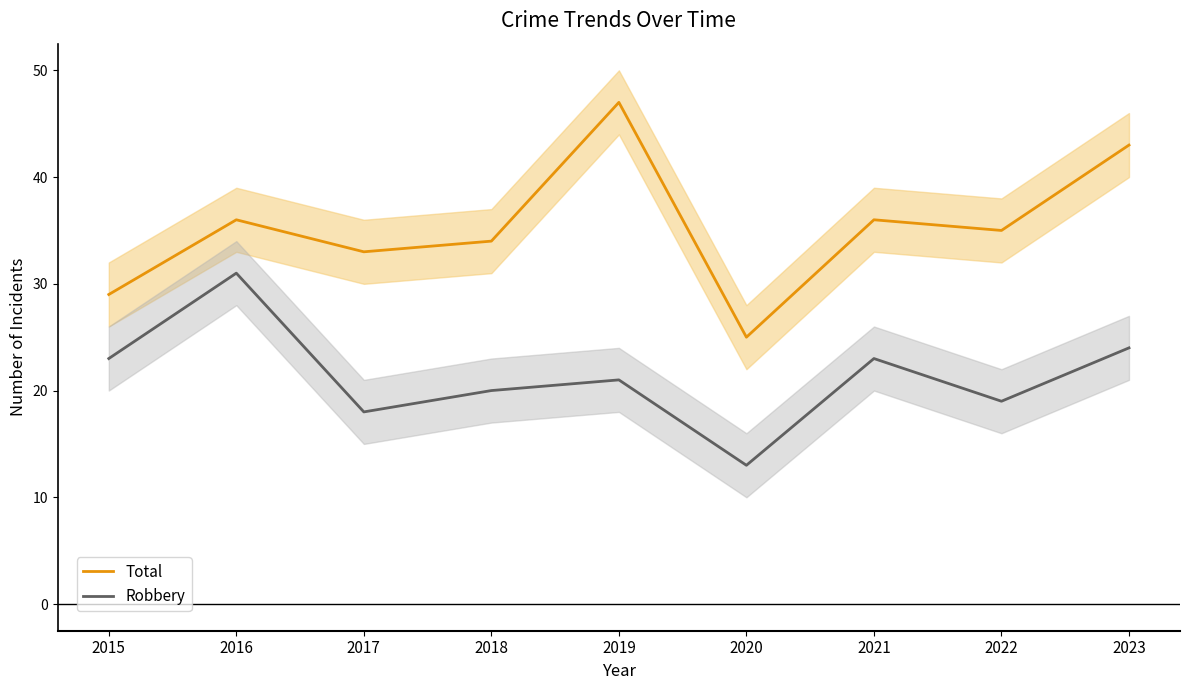

At which category is the sum across all series the highest?

2019